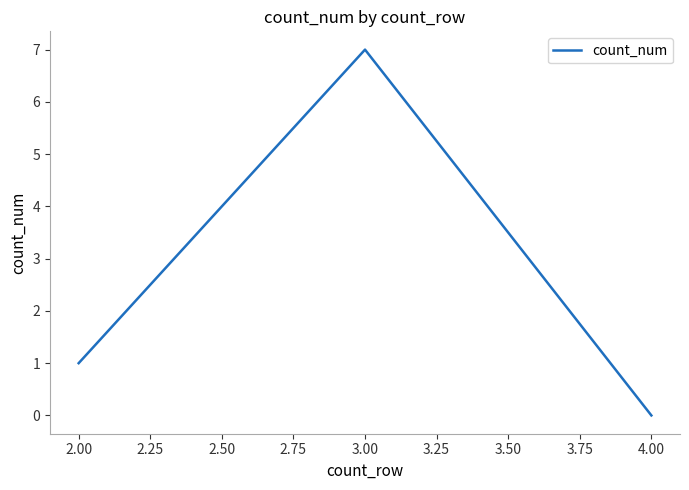

Does the chart have visible grid lines?

No